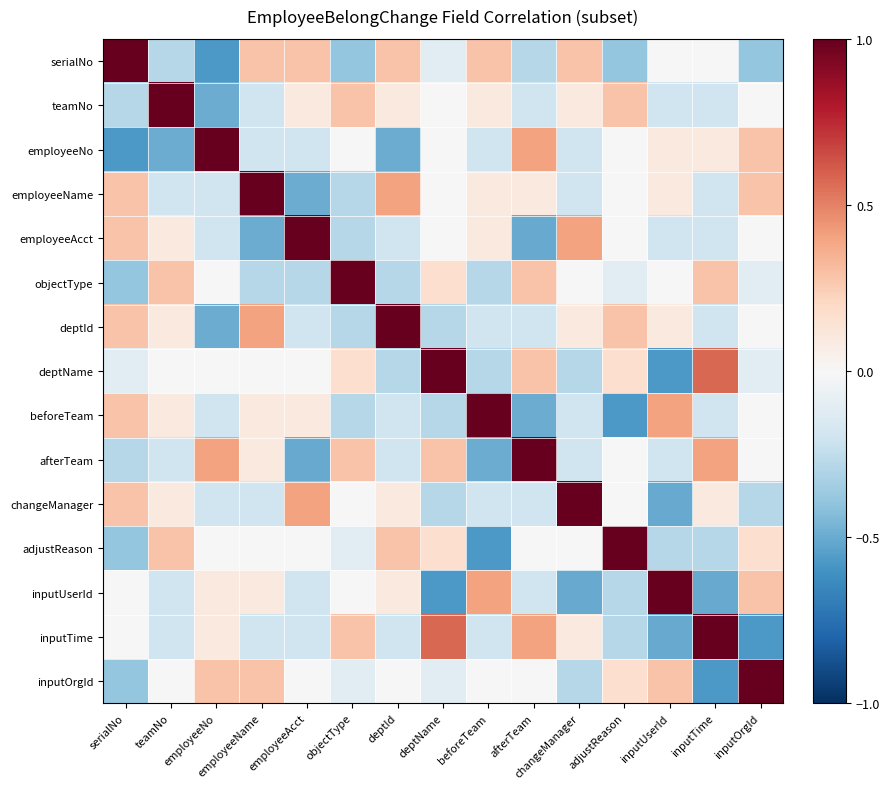

What is the spread (max minus min) of values at afterTeam?

1.5